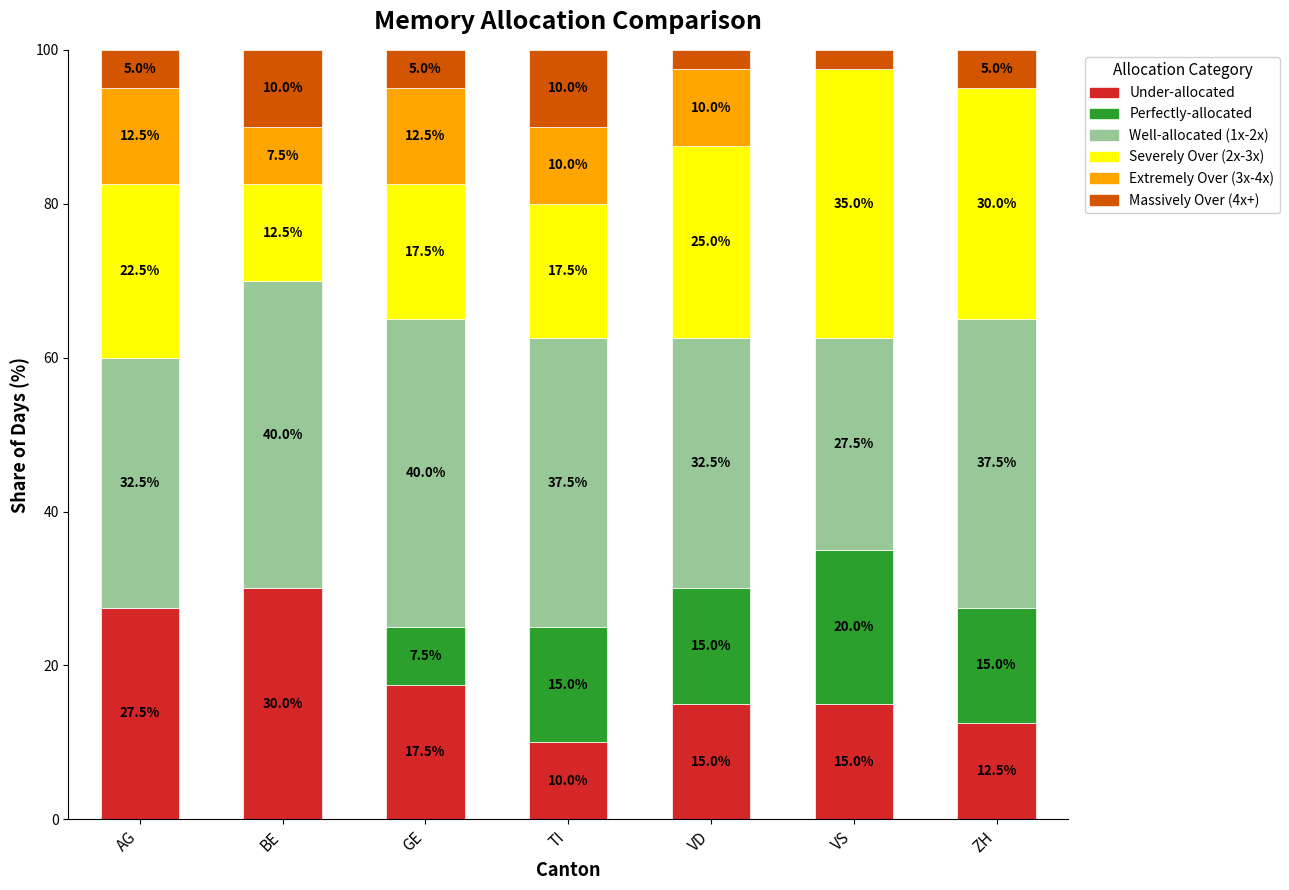

What is the total value across all series at VS?

100.0